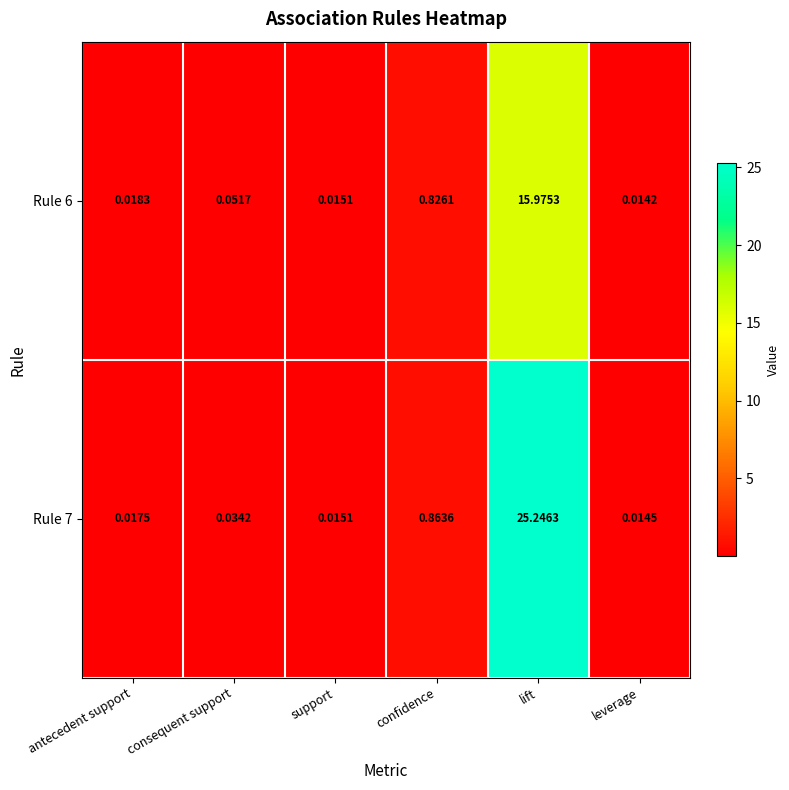

Which category has the lowest value across all series?

leverage